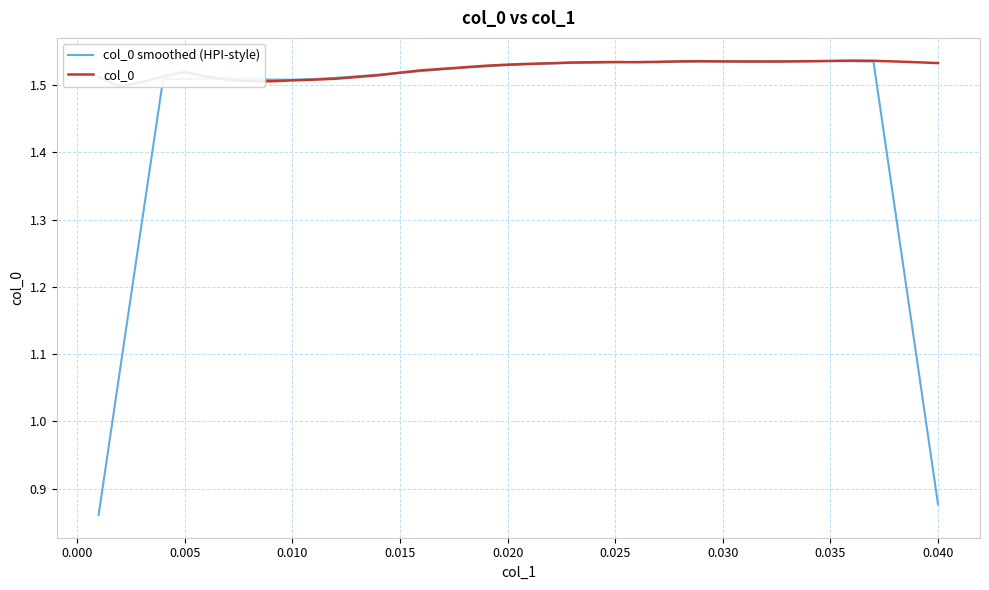

Is it true that col_0 smoothed (HPI-style) equals 0.8 at 0.030?

False